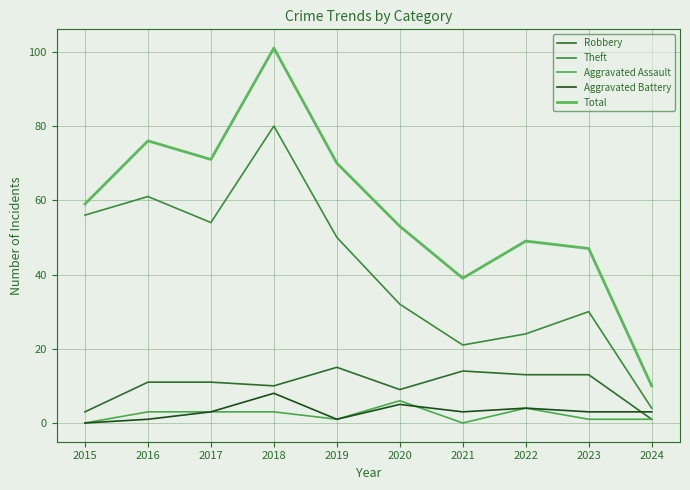

The value of Theft at 2019 is 30. True or false?

False